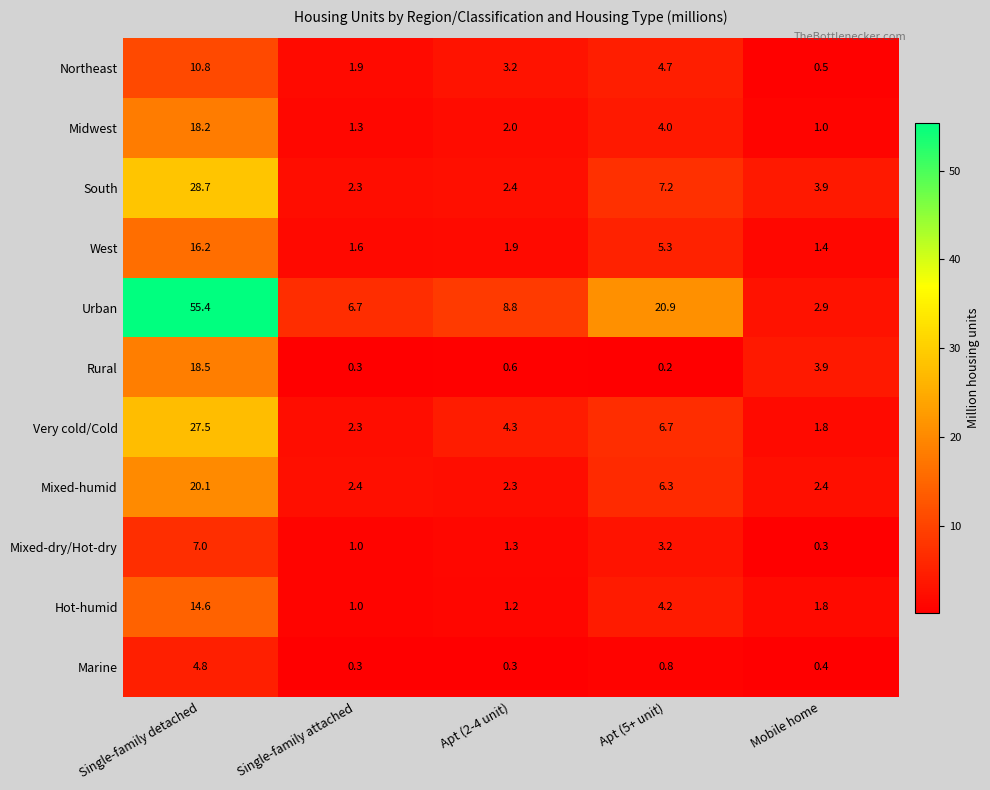

At how many categories does at least one series exceed 30?

1